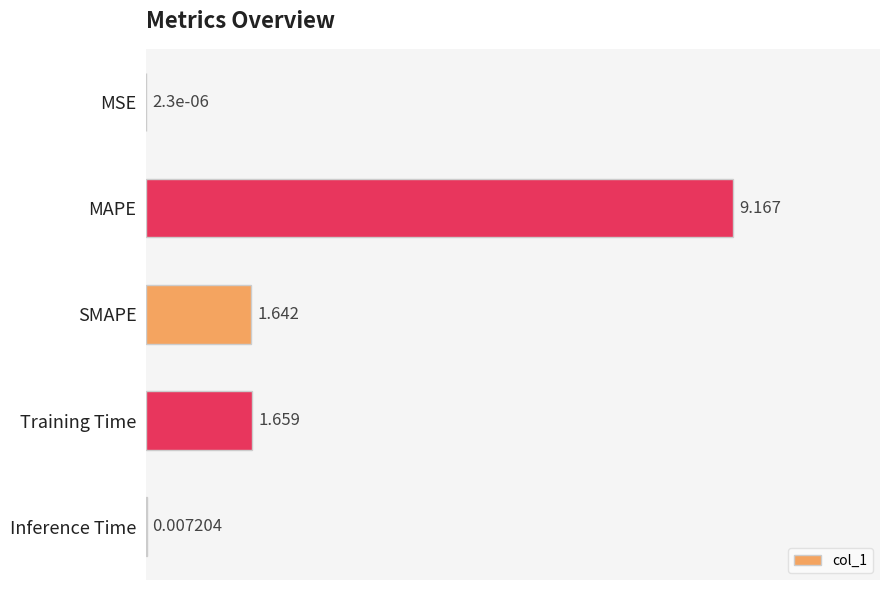

Count the number of values greater than 1.

3